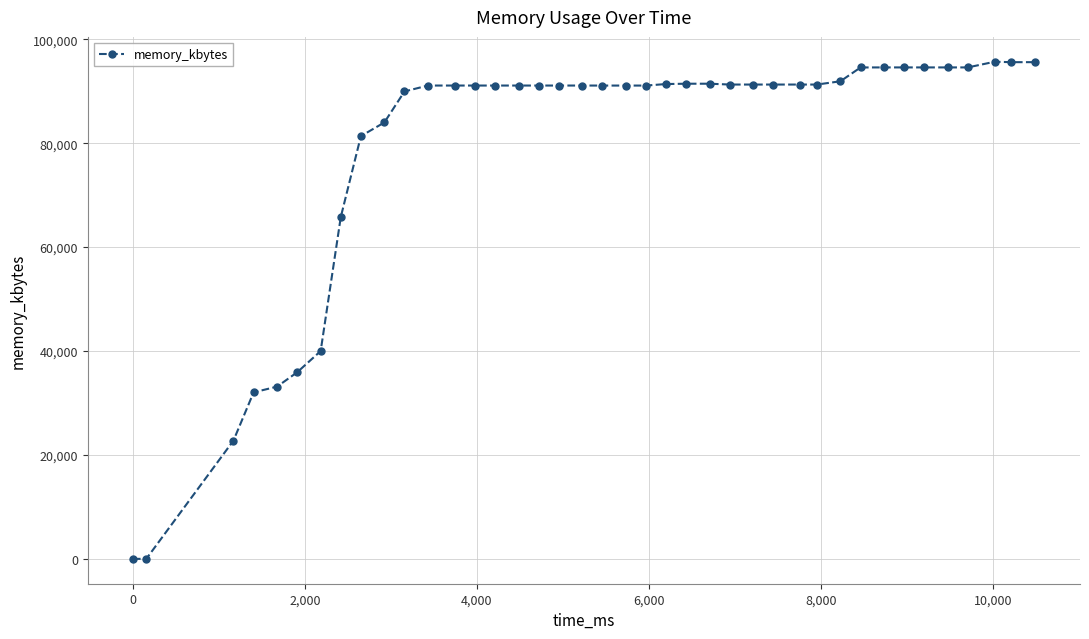

How many lines are shown in the chart?

1